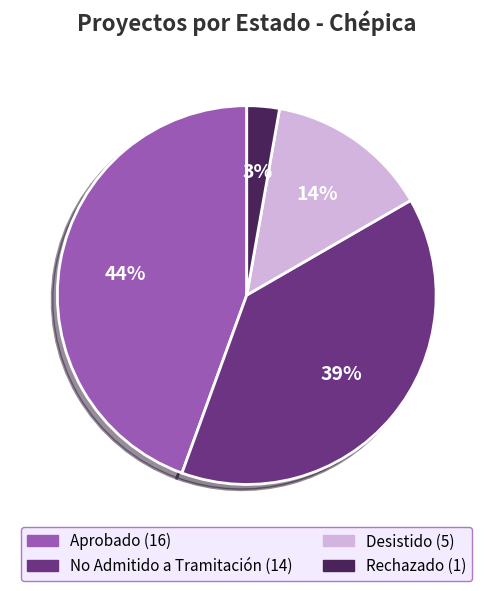

To the nearest percent, what is the difference between the No Admitido a Tramitación and Desistido slice percentages?

25%